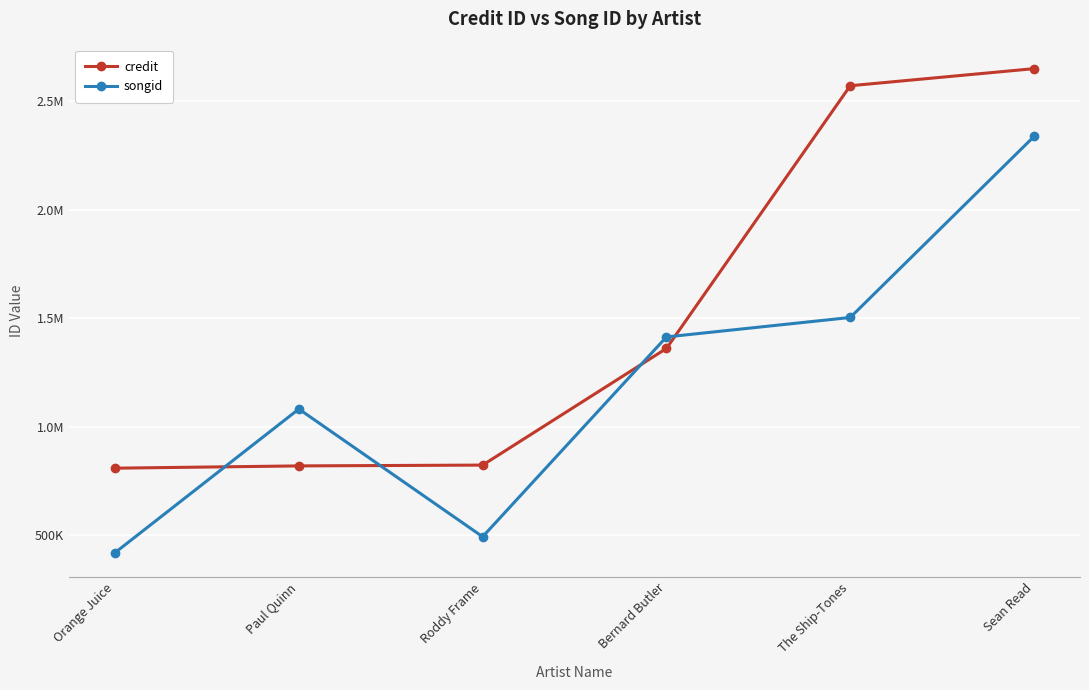

What is the label of the 1st point from the right?

Sean Read